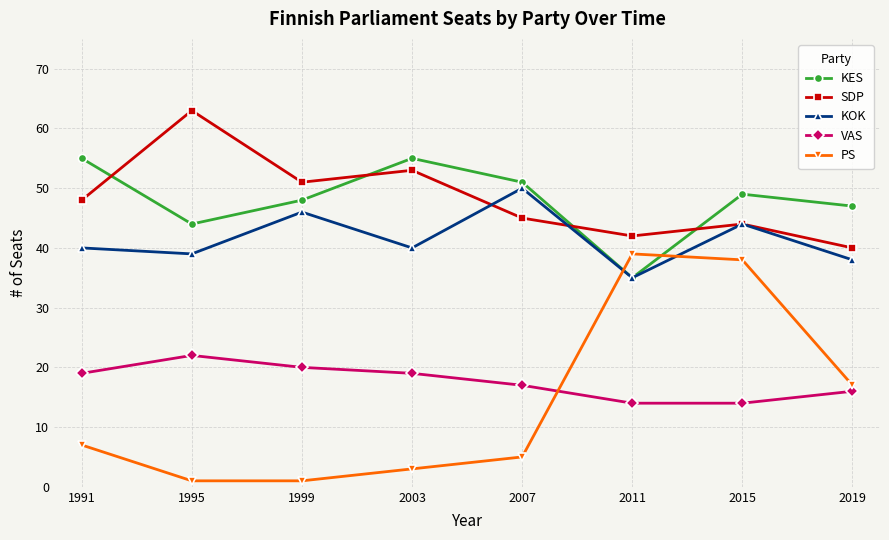

Reading left to right, list all the values displayed in this chart.

KES: 55	44	48	55	51	35	49	47
SDP: 48	63	51	53	45	42	44	40
KOK: 40	39	46	40	50	35	44	38
VAS: 19	22	20	19	17	14	14	16
PS: 7	1	1	3	5	39	38	17